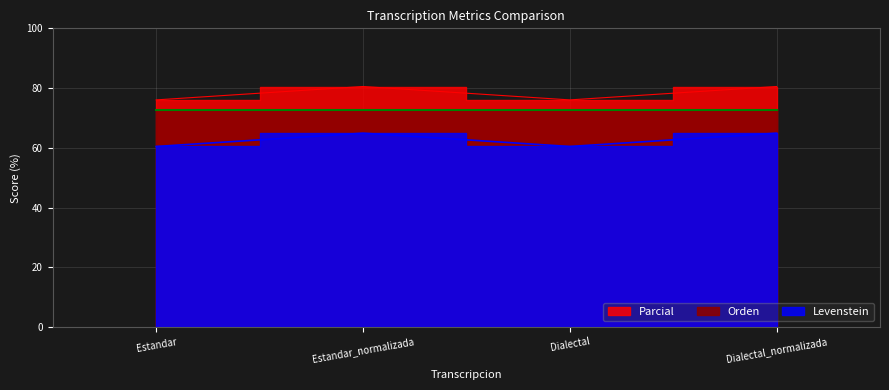

Which has a higher value, Estandar or Dialectal?

Estandar